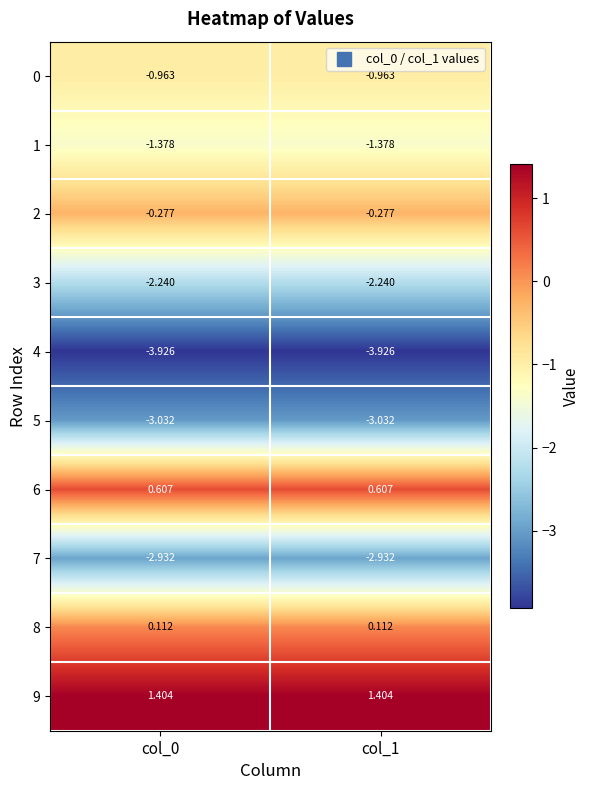

Is the value of 2 at col_1 greater than the value of 7 at col_1?

Yes